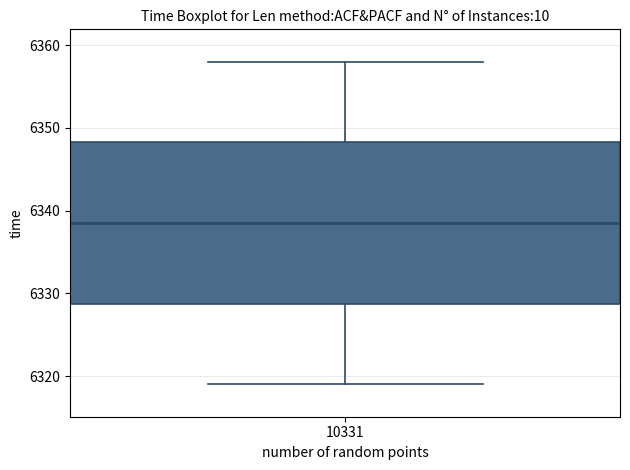

Transcribe this box plot: give where the median line is, the range the box spans, and where the two whiskers end, as read against the y-axis. The values are not printed on the chart, so give them approximately, as read against the axis.

median 6339, box 6329 to 6348, whiskers 6319 to 6358